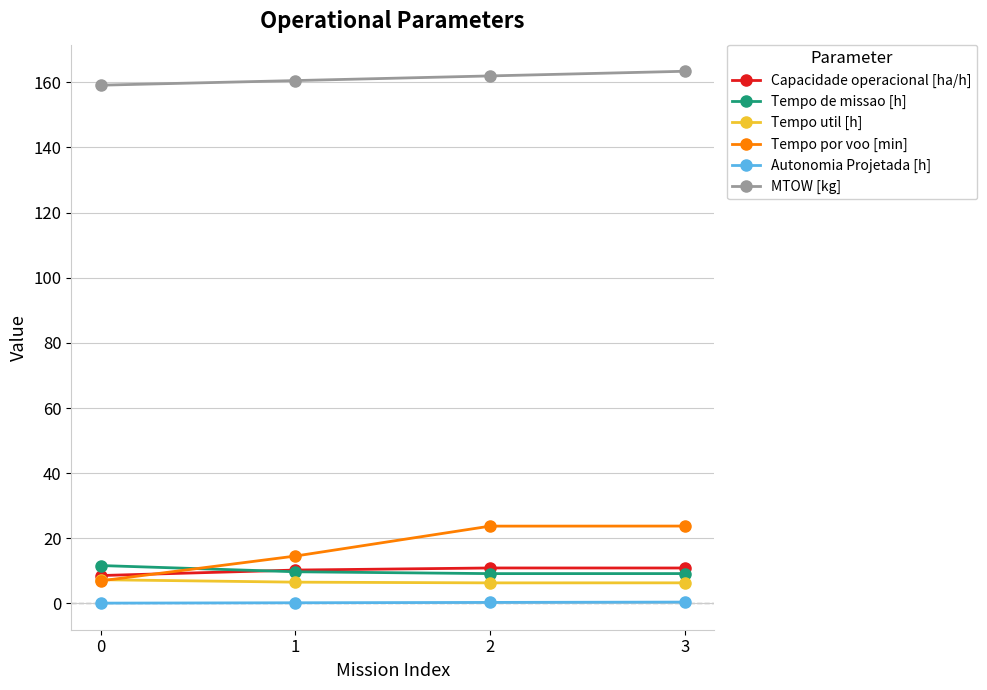

The Tempo por voo [min] series shows 23.8 at 3. True or false?

True